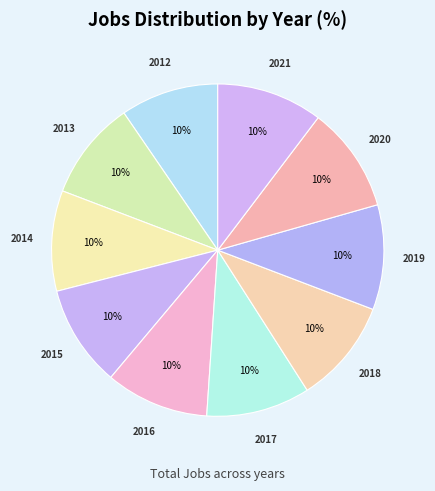

How many segments does this pie chart have?

10